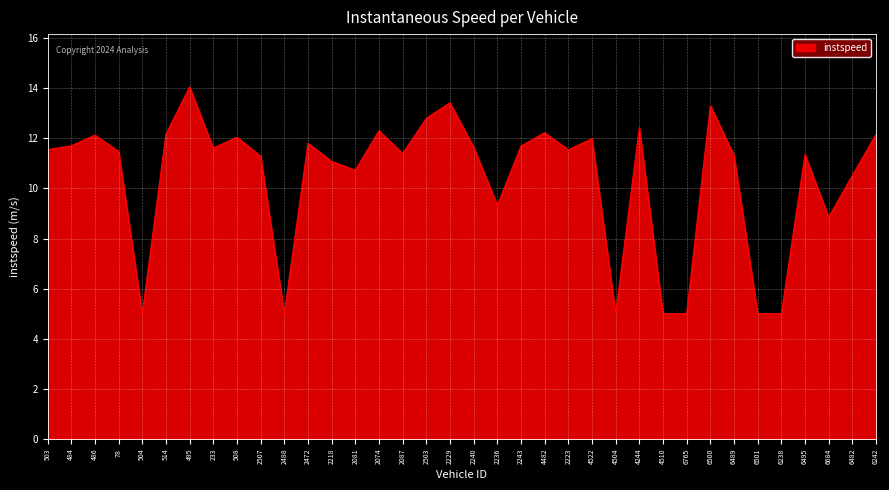

Which category has the highest value across all series?

495